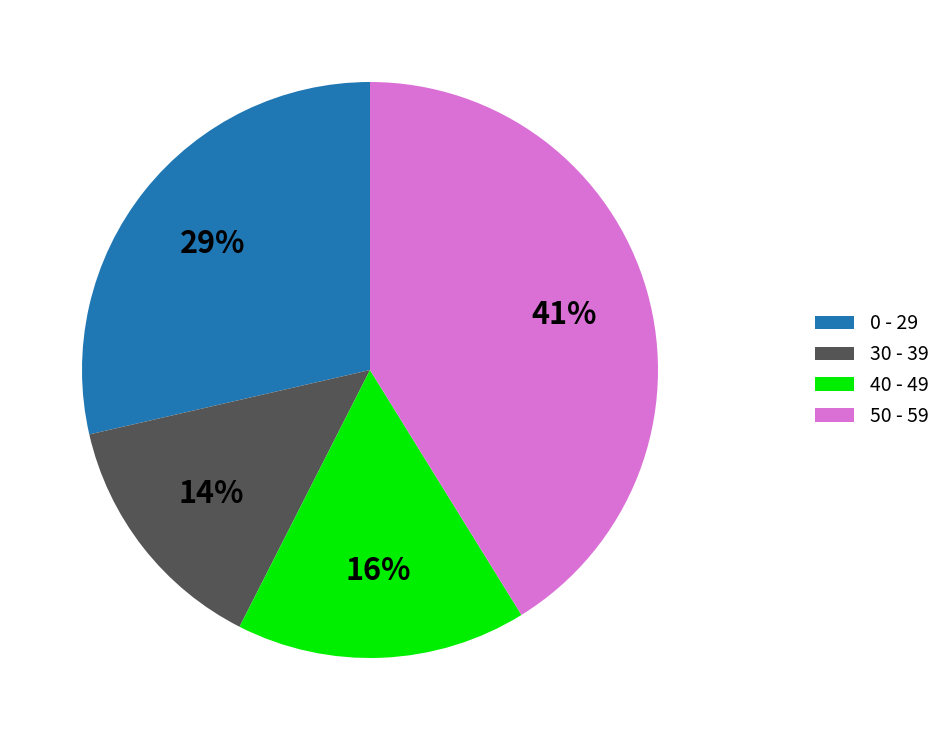

Which category has the smallest portion of the pie?

30 - 39